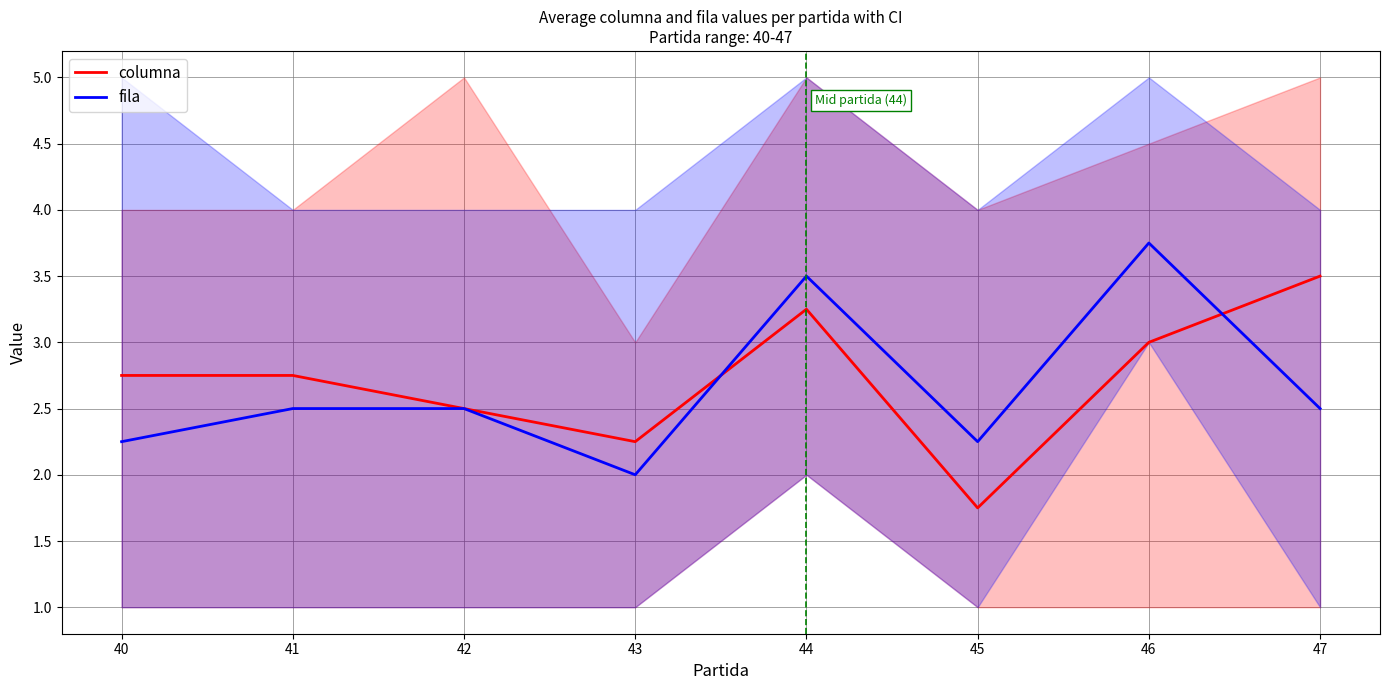

Count the columna values in the range 2 to 3.

5